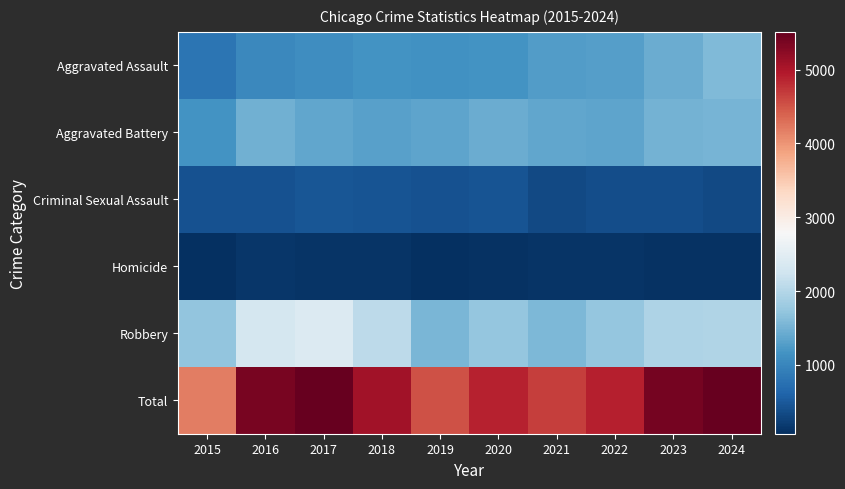

Between 2015 and 2022, which is larger?

2022